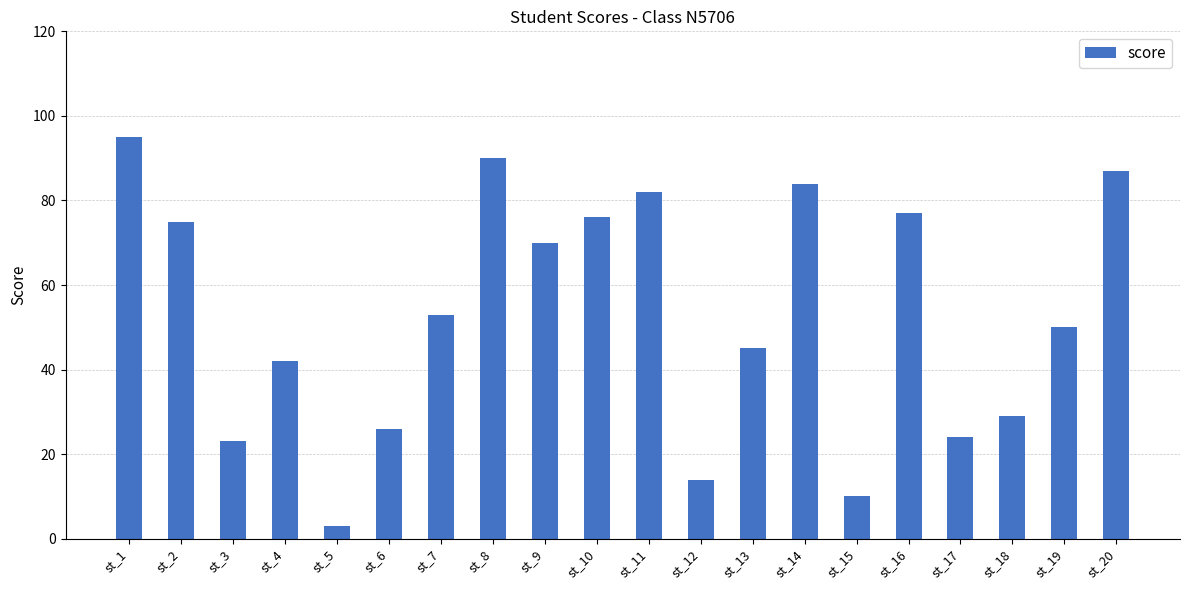

What is the value of the 15th bar from the left?

10